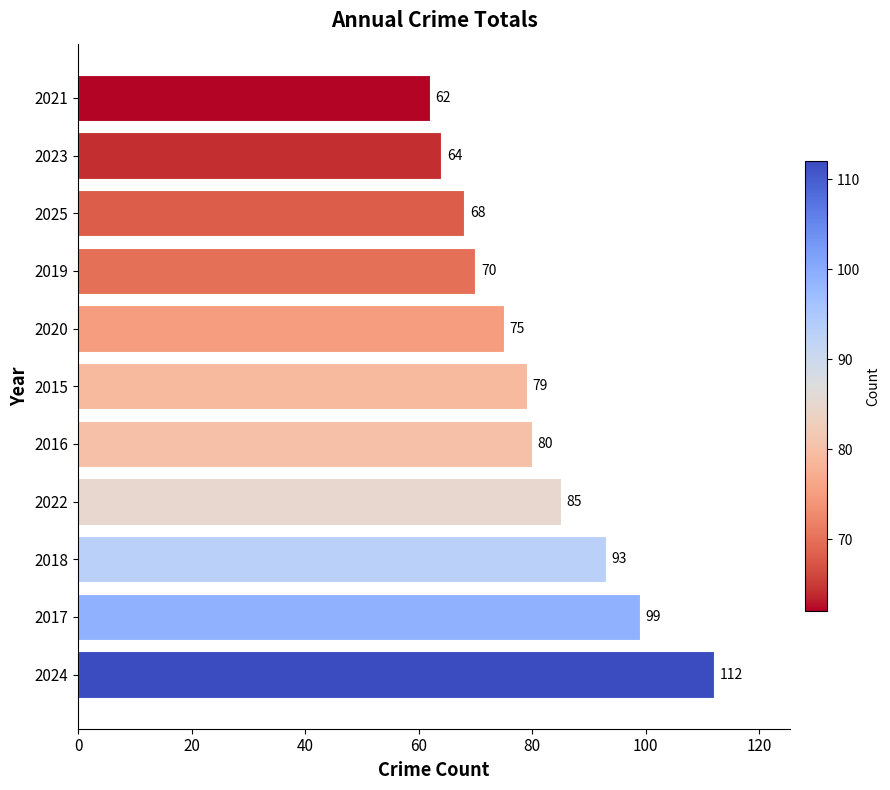

The chart shows a value of 80 at 2016. True or false?

True